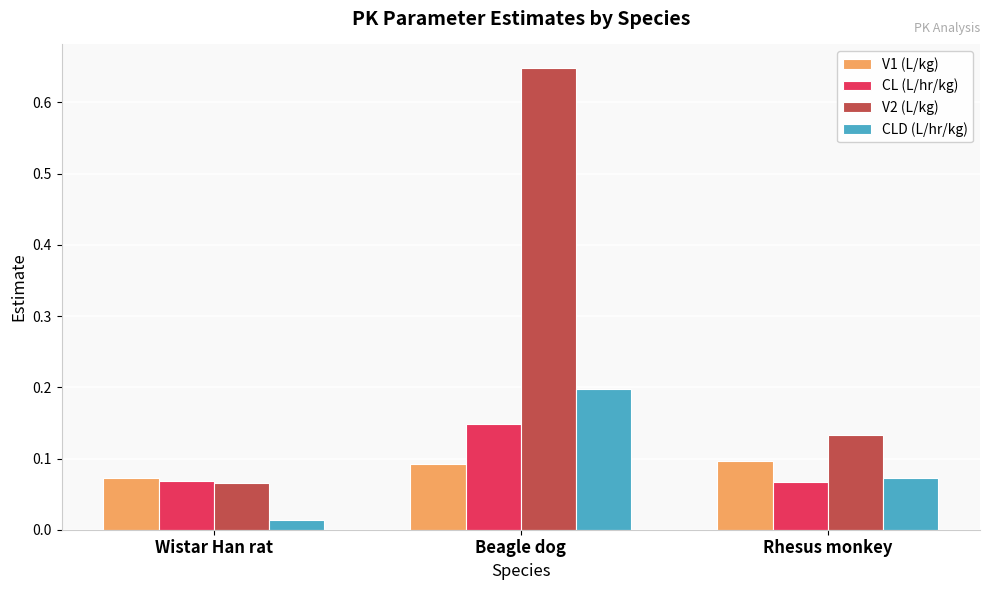

Rank the series at Beagle dog from highest to lowest value.

V2 (L/kg), CLD (L/hr/kg), CL (L/hr/kg), V1 (L/kg)